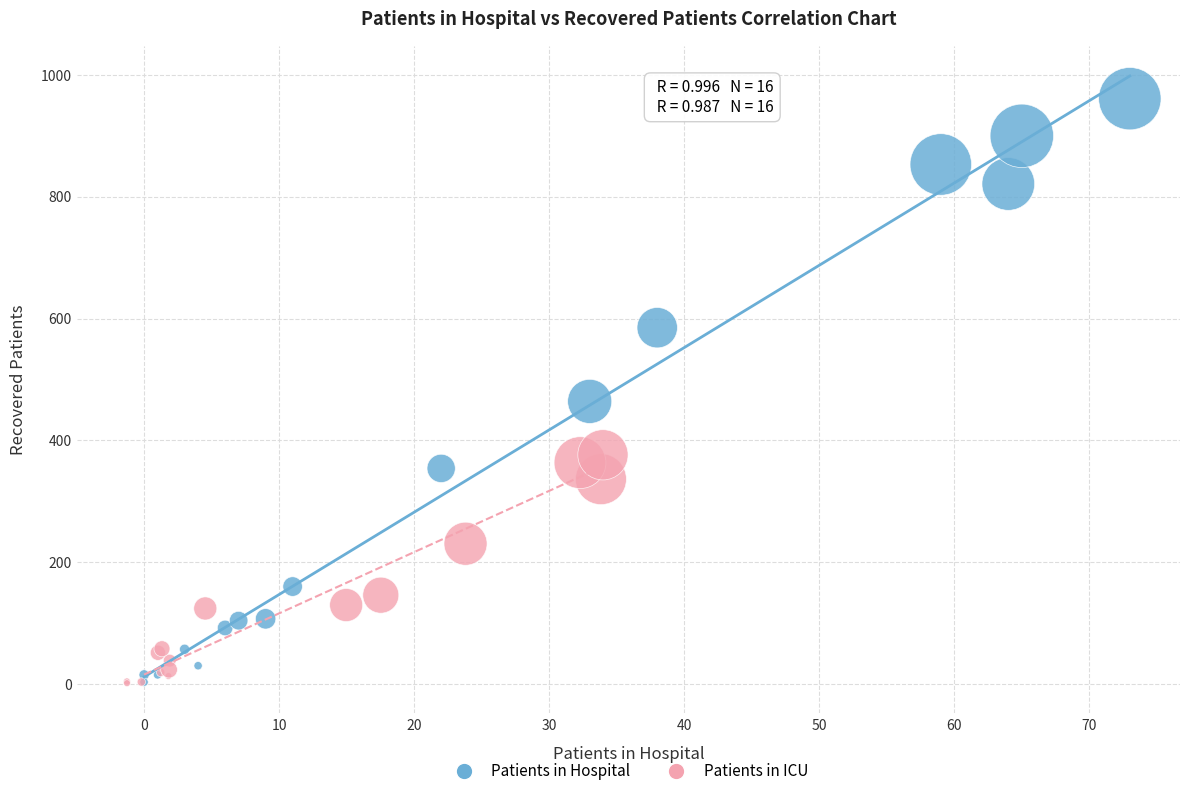

Which series reaches the maximum Y coordinate?

Patients in Hospital